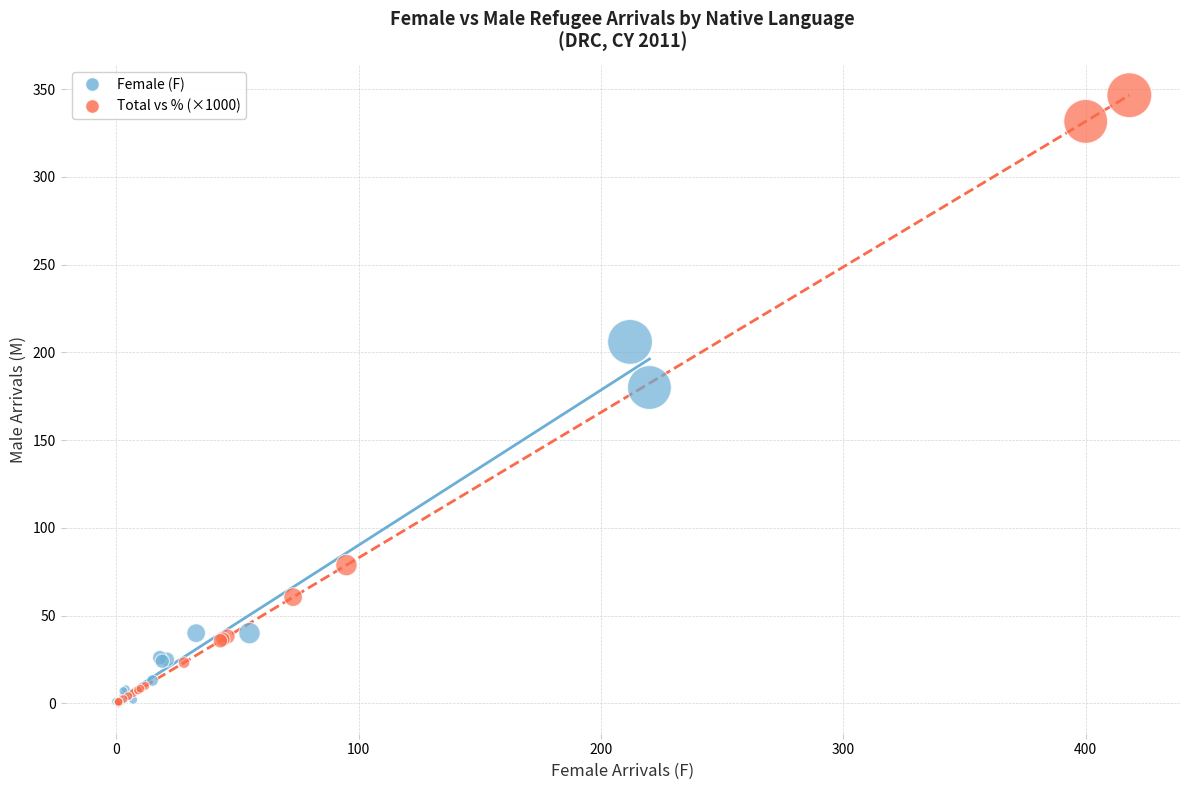

What are all the series names shown in the legend?

Female (F), Total vs % (×1000)